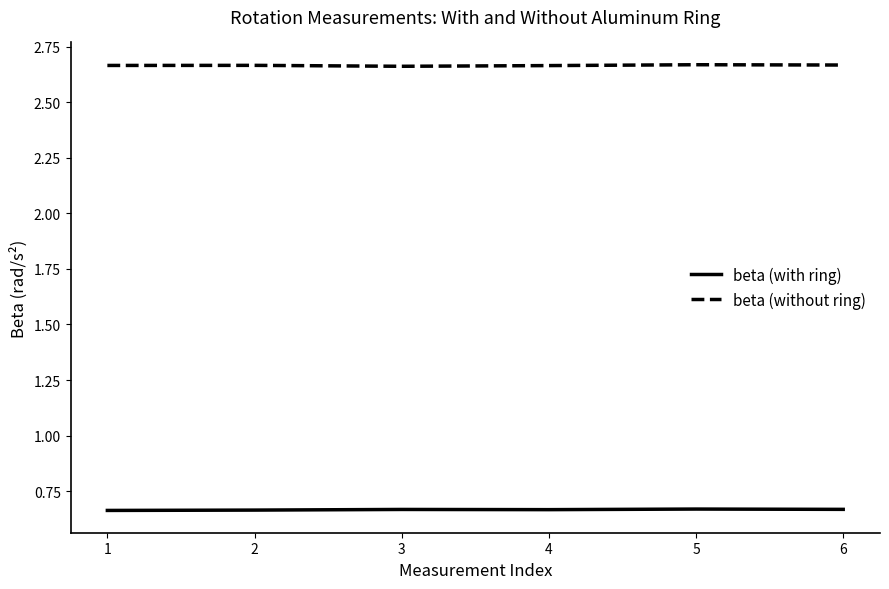

Is it true that beta (with ring) equals 0.4 at 3?

False